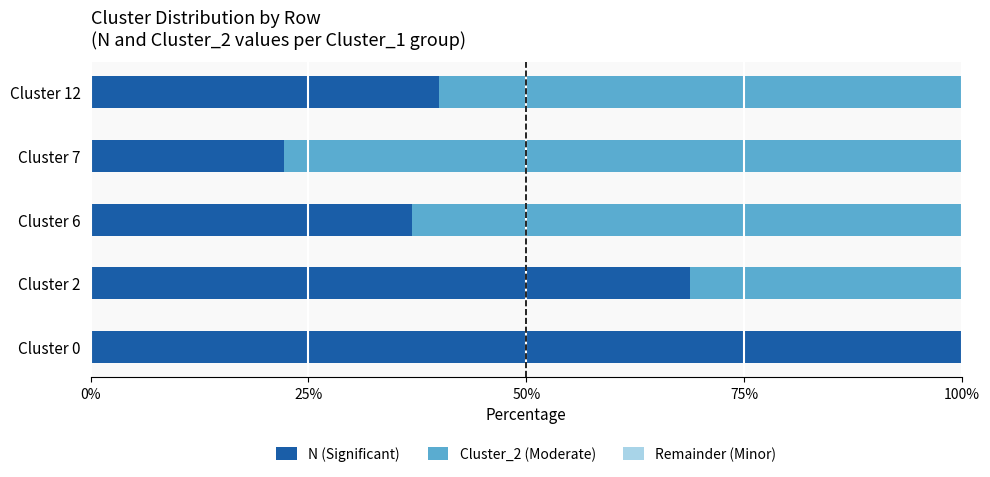

What is the total value across all series at Cluster 12?

100.0